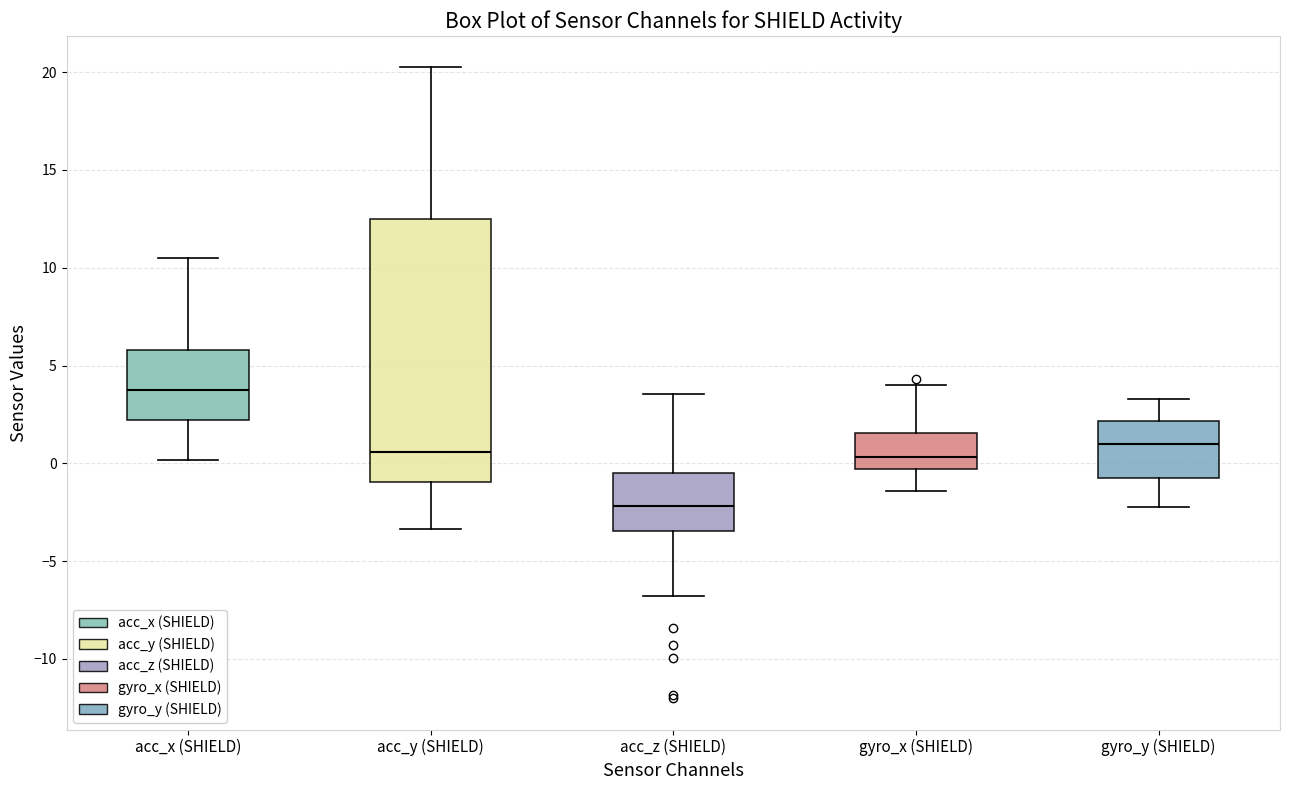

Which box is the tallest, from its lower edge to its upper edge?

acc_y (SHIELD)